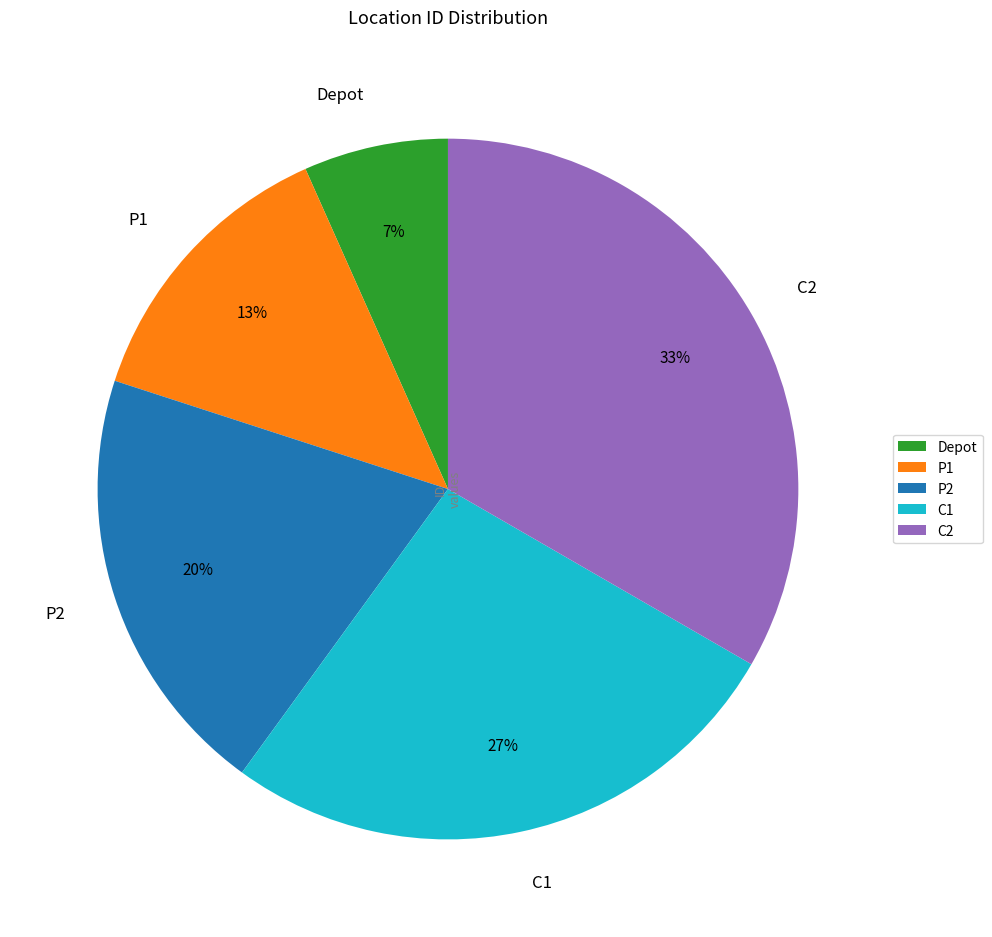

How many slices are in this pie chart?

5